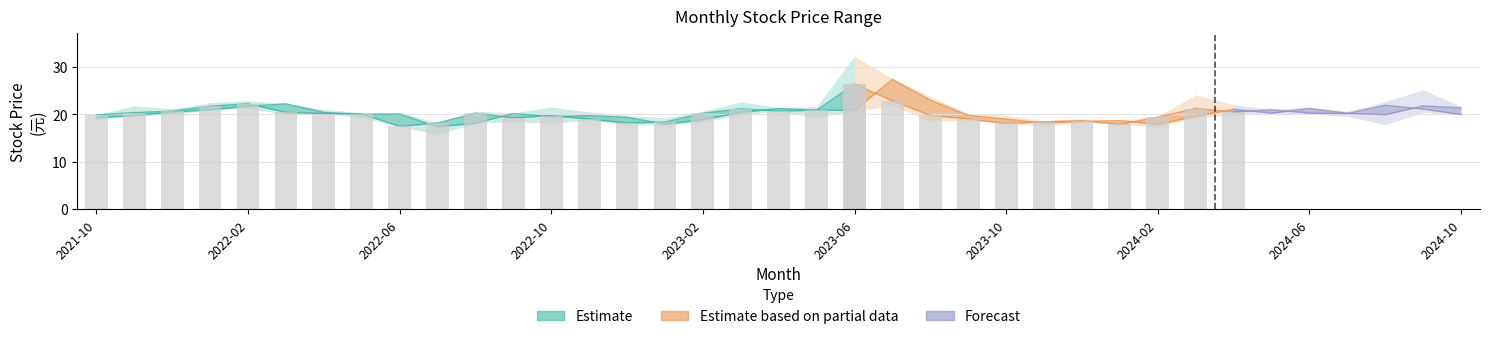

Is the value of 最高 at 2022-09 greater than the value of 收盤 at 2021-10?

Yes